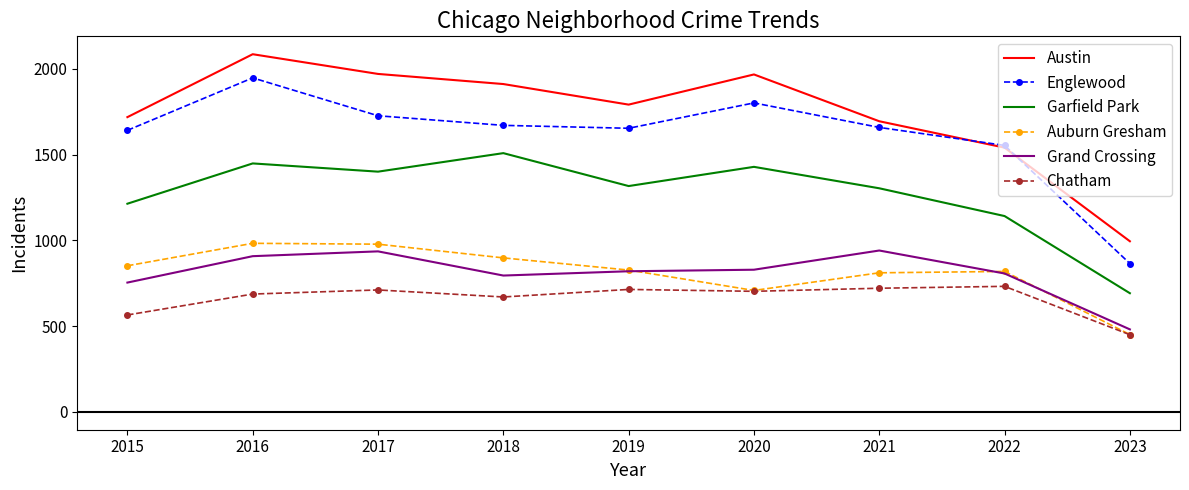

What is the maximum value shown in the chart?

2086